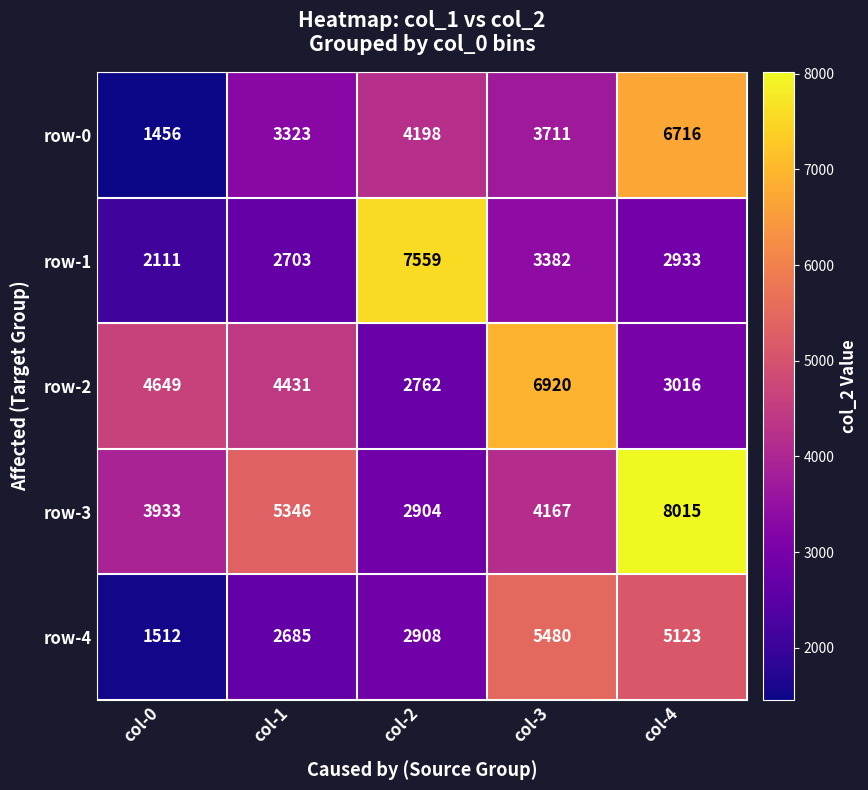

True or false: row-1 has a value of 11652 at col-2.

False